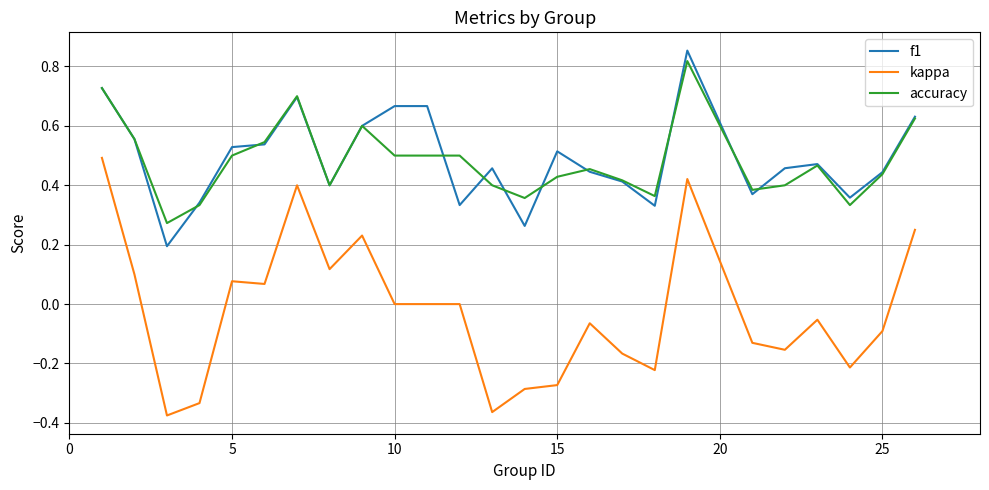

Which series has the widest spread of values?

kappa